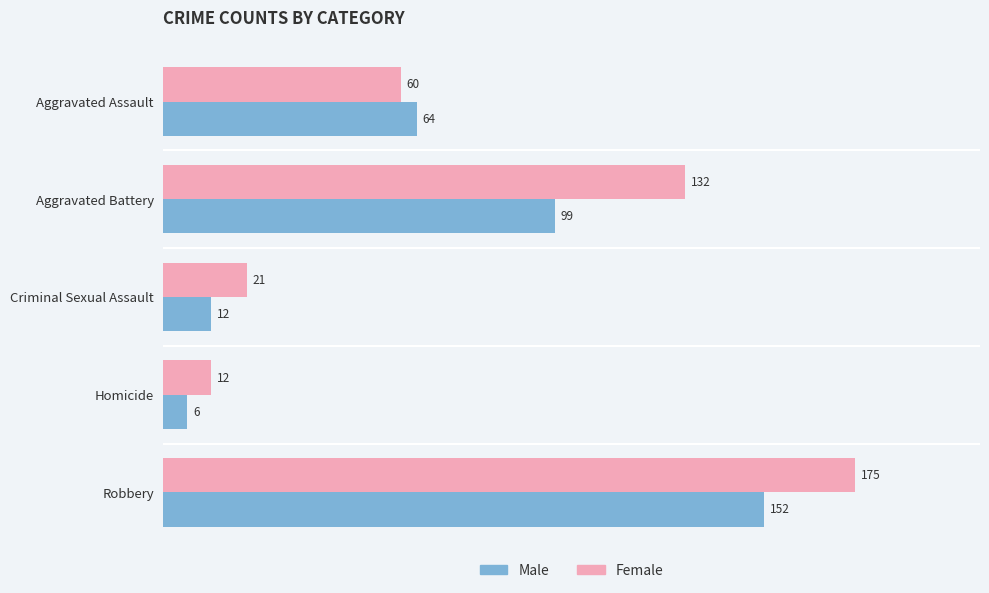

What is the average value of the Female series?

80